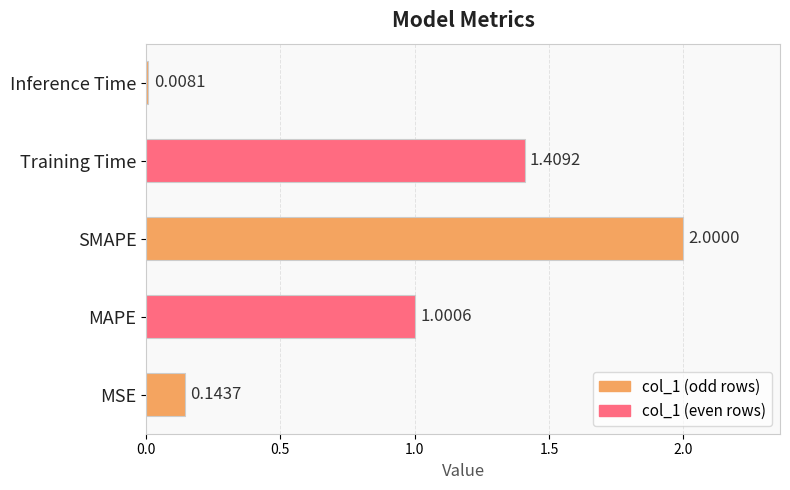

What is the average value?

0.9